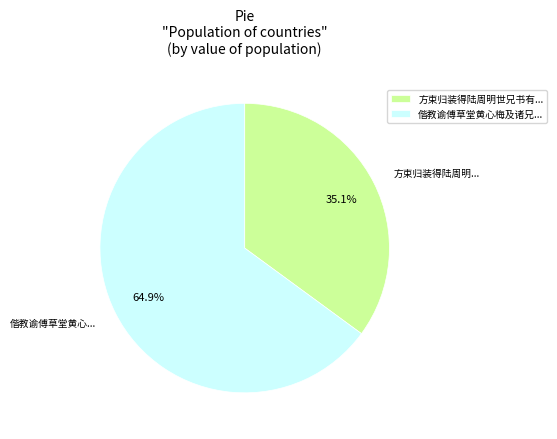

Which category has the biggest portion of the pie?

偕教谕傅草堂黄心梅及诸兄...